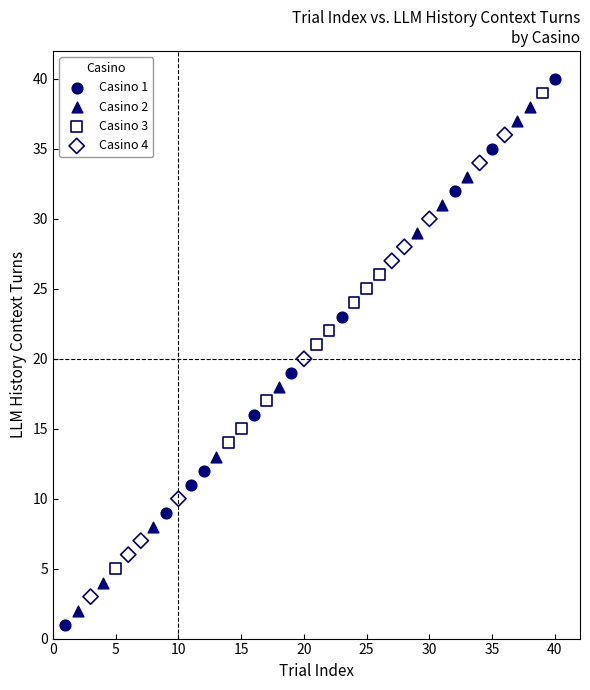

Which series has the widest spread of Y values?

Casino 1